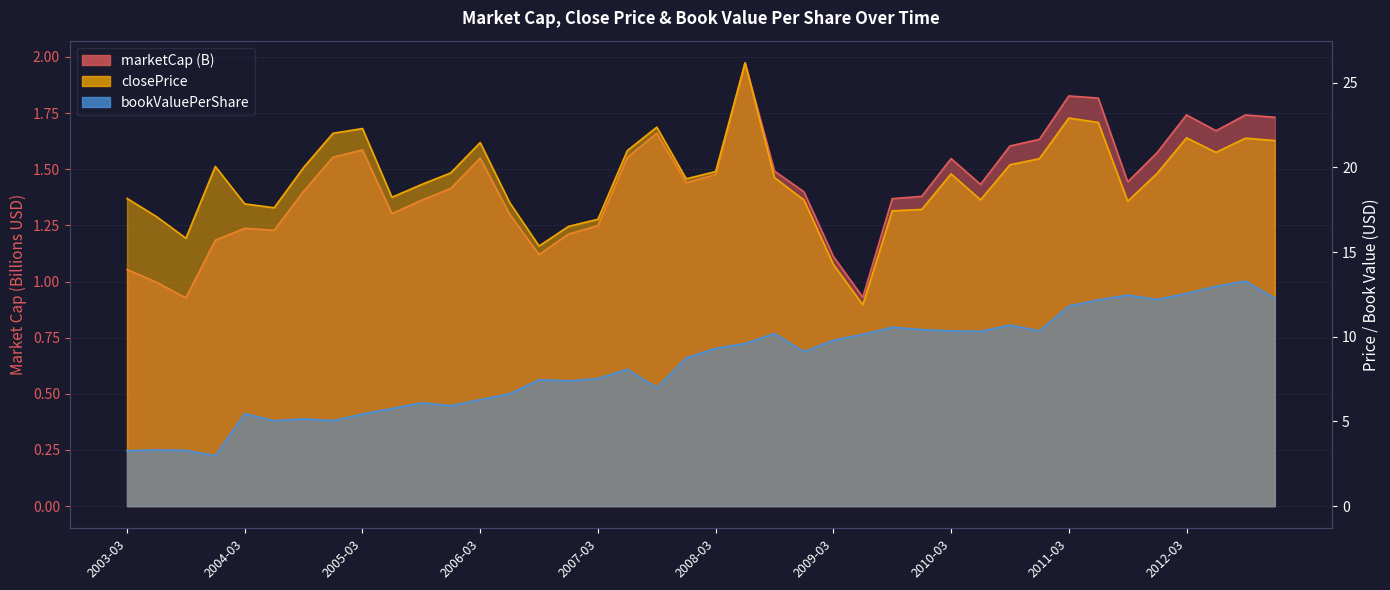

At which label does marketCap reach its minimum?

2003-09